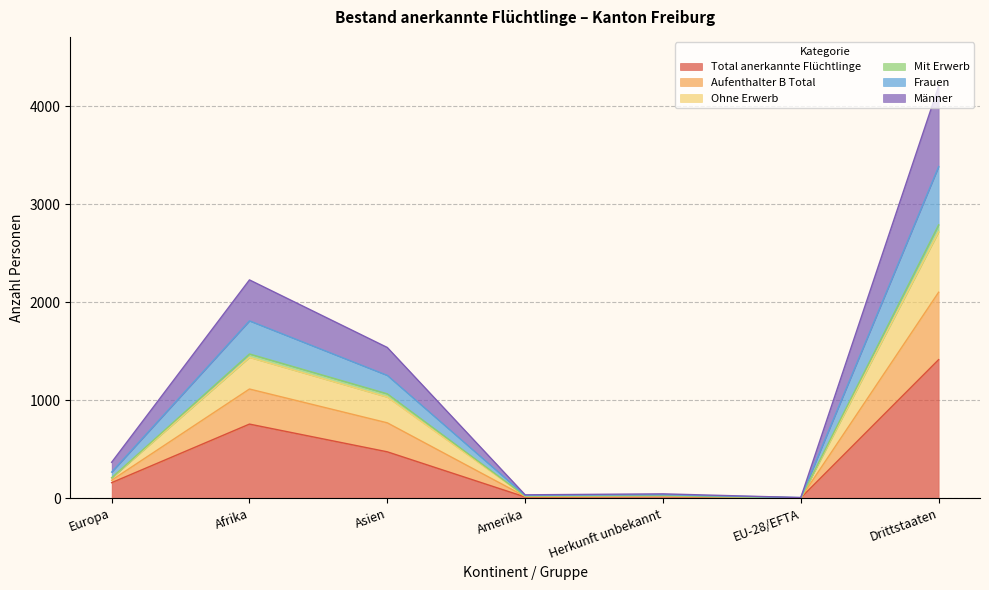

The Total anerkannte Flüchtlinge series shows 6 at Herkunft unbekannt. True or false?

False